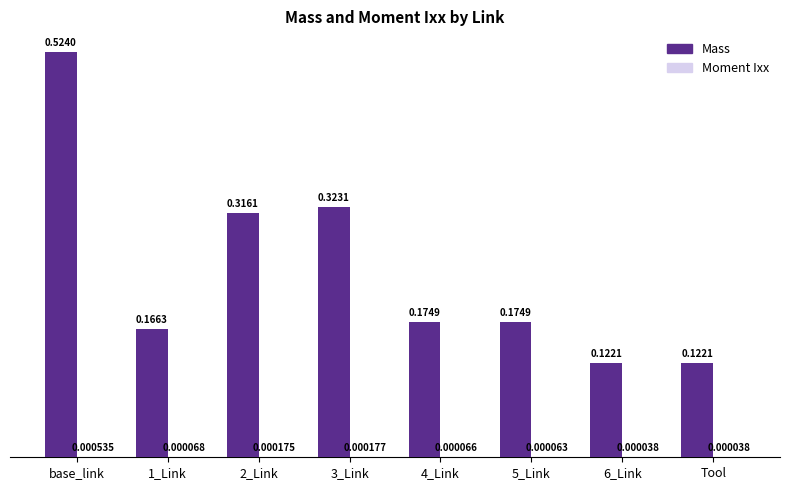

Which category has the highest value across all series?

base_link